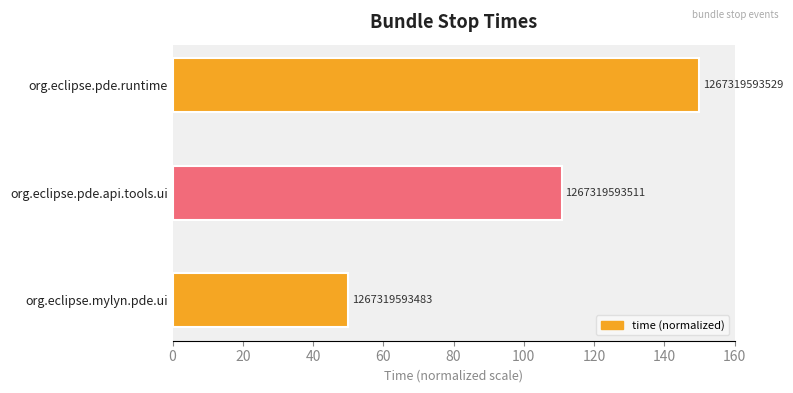

What is the minimum value shown in the chart?

50.0